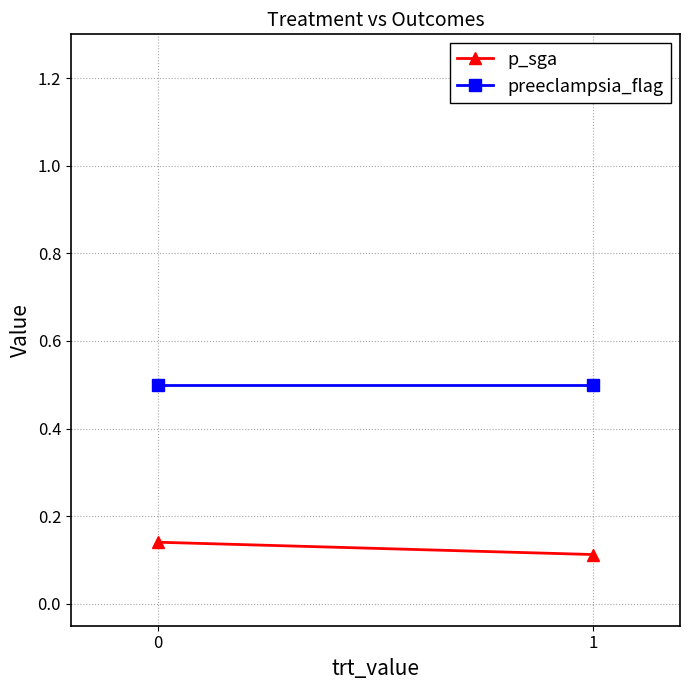

What is the spread (max minus min) of values at 1?

0.4